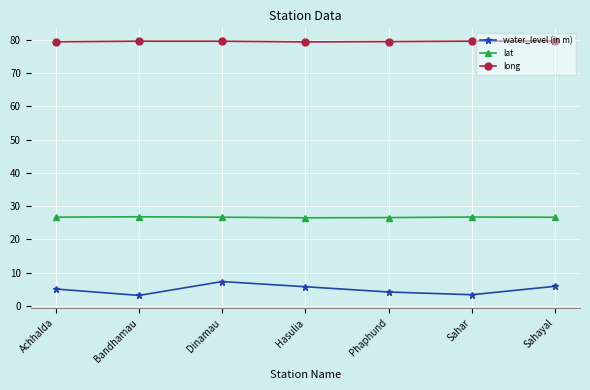

Rank the series at Hasulia from lowest to highest value.

water_level (in m), lat, long